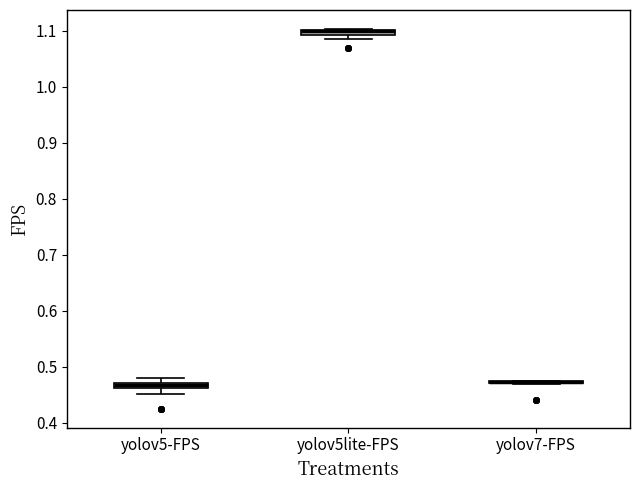

Where is the upper edge of the box for yolov5lite-FPS on the y-axis? The values are not printed on the chart, so give them approximately, as read against the axis.

1.10